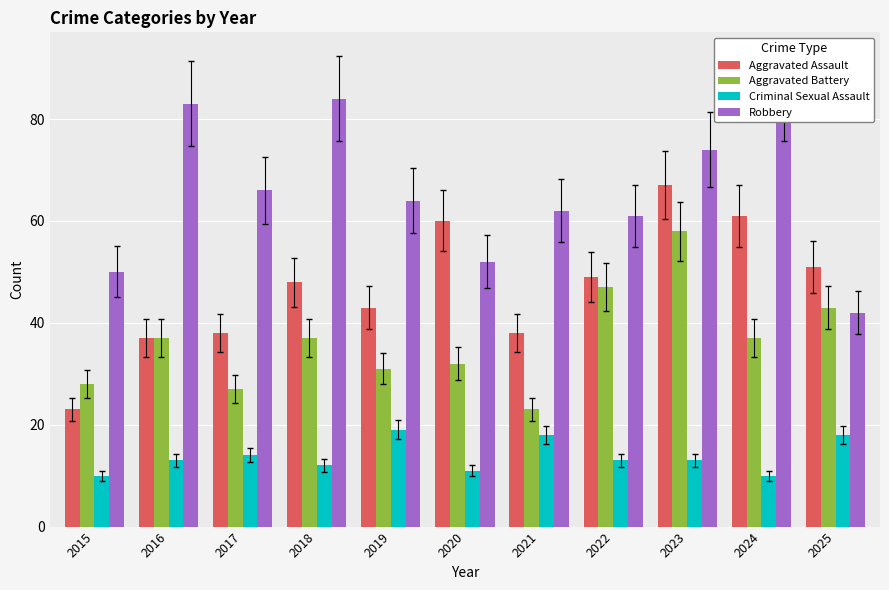

What is the sum of the Aggravated Battery values at 2021 and 2015?

51